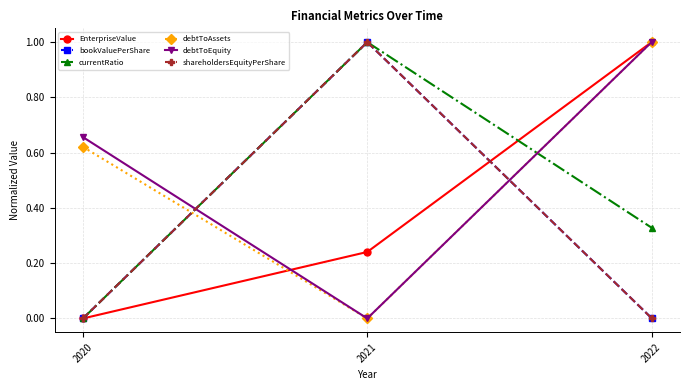

What is the total value across all series at 2020?

1.3